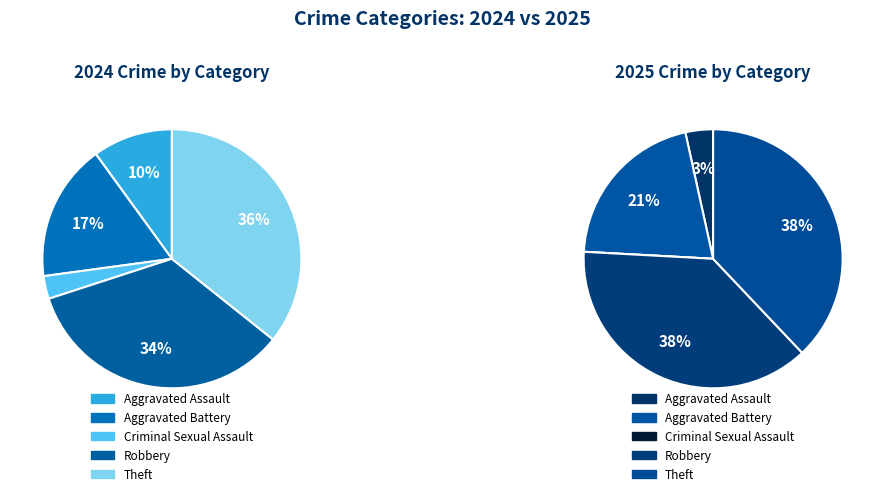

The 4 slice represents 38% of the pie. True or false?

True